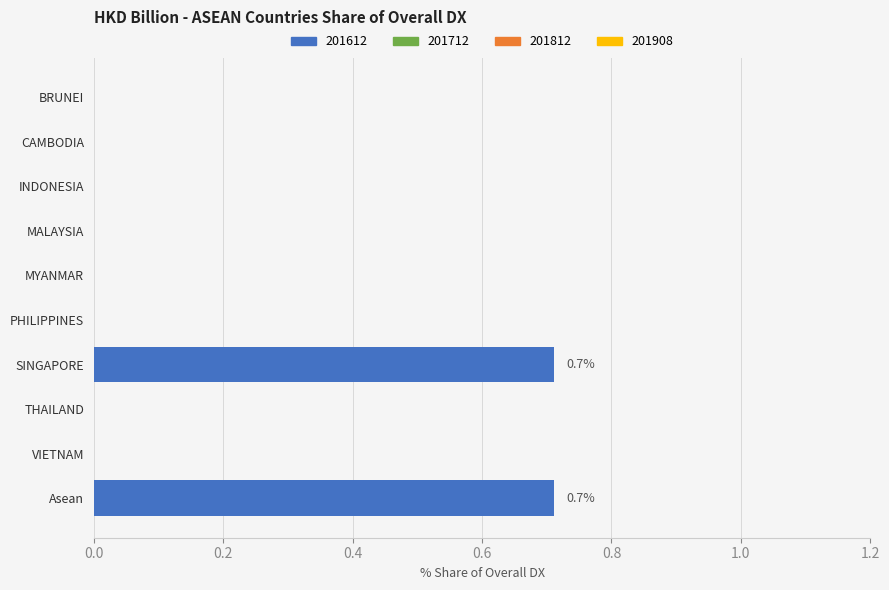

Reading bottom to top, transcribe all the data shown in this chart.

Asean=0.7	VIETNAM=0.0	THAILAND=0.0	SINGAPORE=0.7	PHILIPPINES=0.0	MYANMAR=0.0	MALAYSIA=0.0	INDONESIA=0.0	CAMBODIA=0.0	BRUNEI=0.0